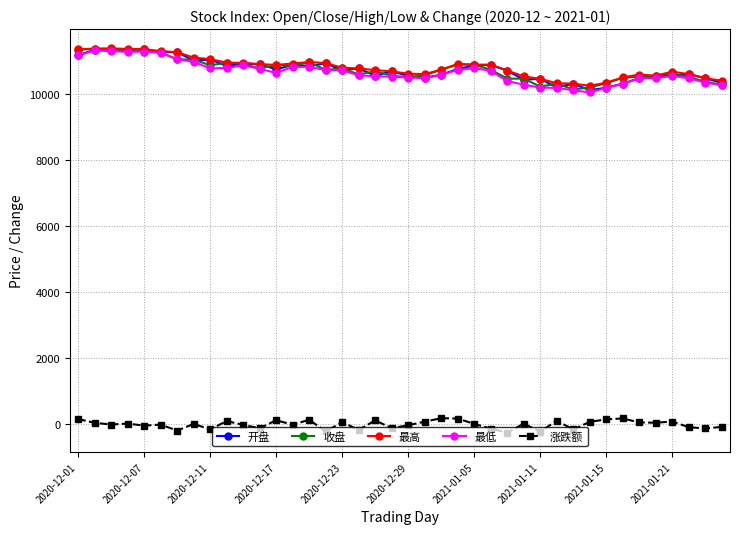

True or false: 涨跌额 and 收盘 intersect in this chart.

False